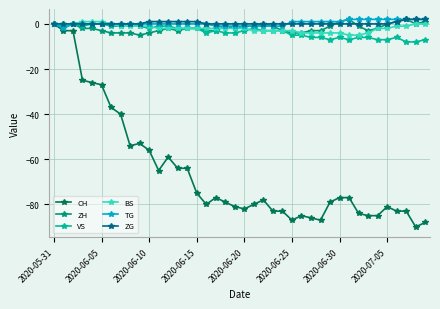

What is the value of the ZH point at the 18th from the left?

-3